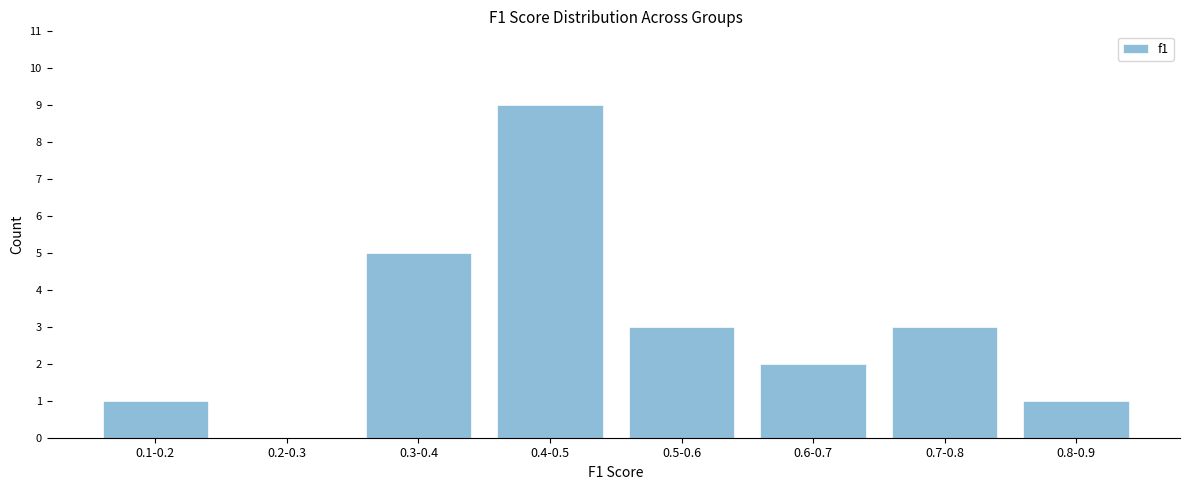

Reading left to right, extract all data points from this chart.

0.1-0.2=1	0.2-0.3=0	0.3-0.4=5	0.4-0.5=9	0.5-0.6=3	0.6-0.7=2	0.7-0.8=3	0.8-0.9=1